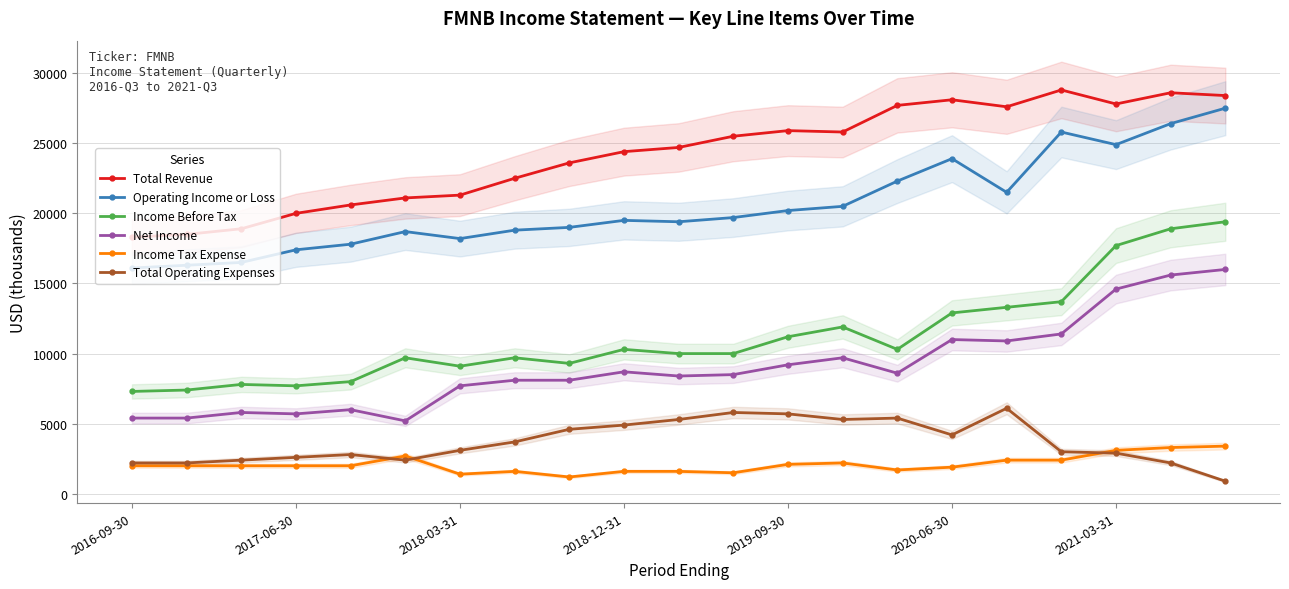

The value of Income Before Tax at 2018-12-31 is 10300. True or false?

True